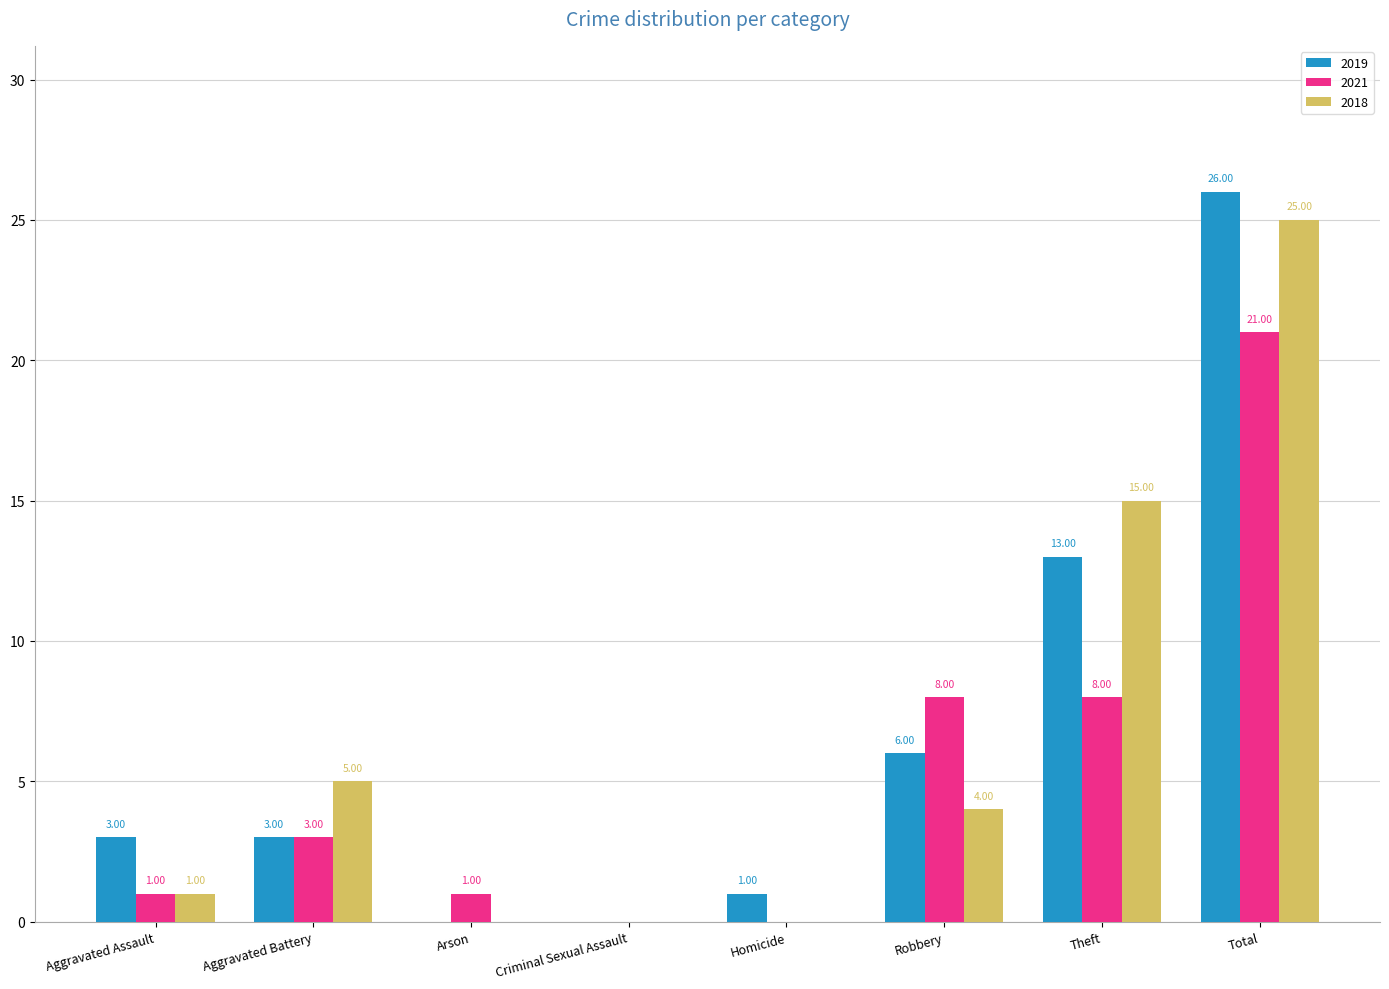

Count the number of data series in this chart.

3